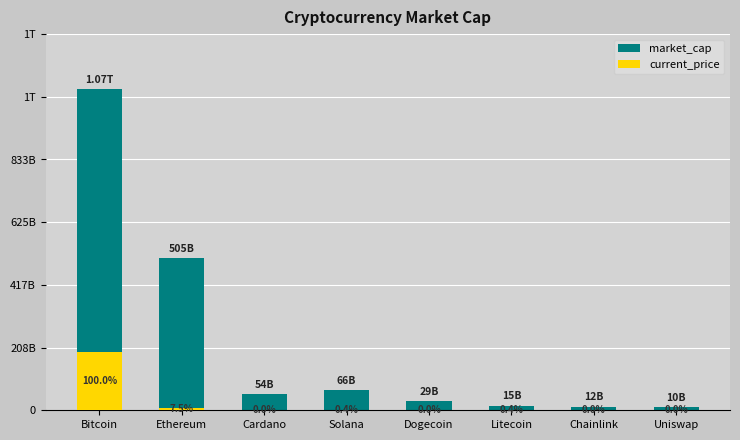

True or false: current_price has a value of 46254893.9 at Solana.

True